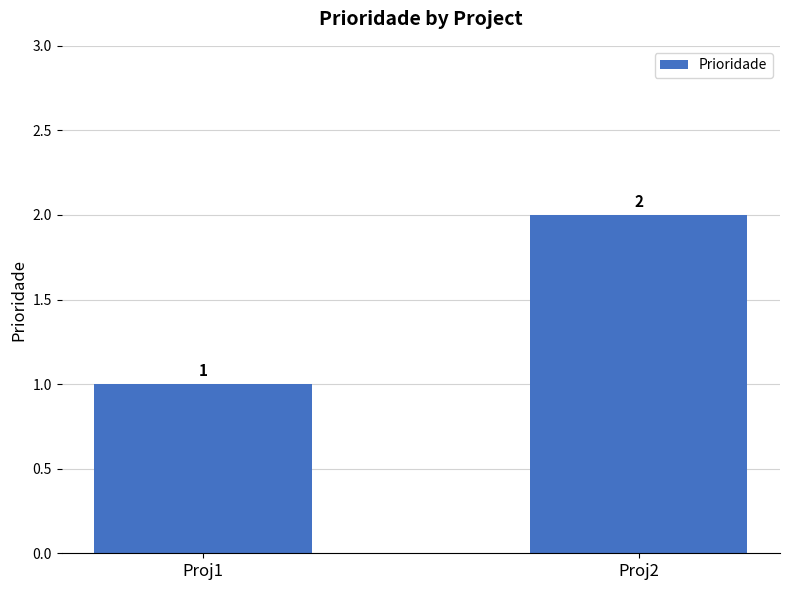

What is the difference between the values at Proj1 and Proj2?

1